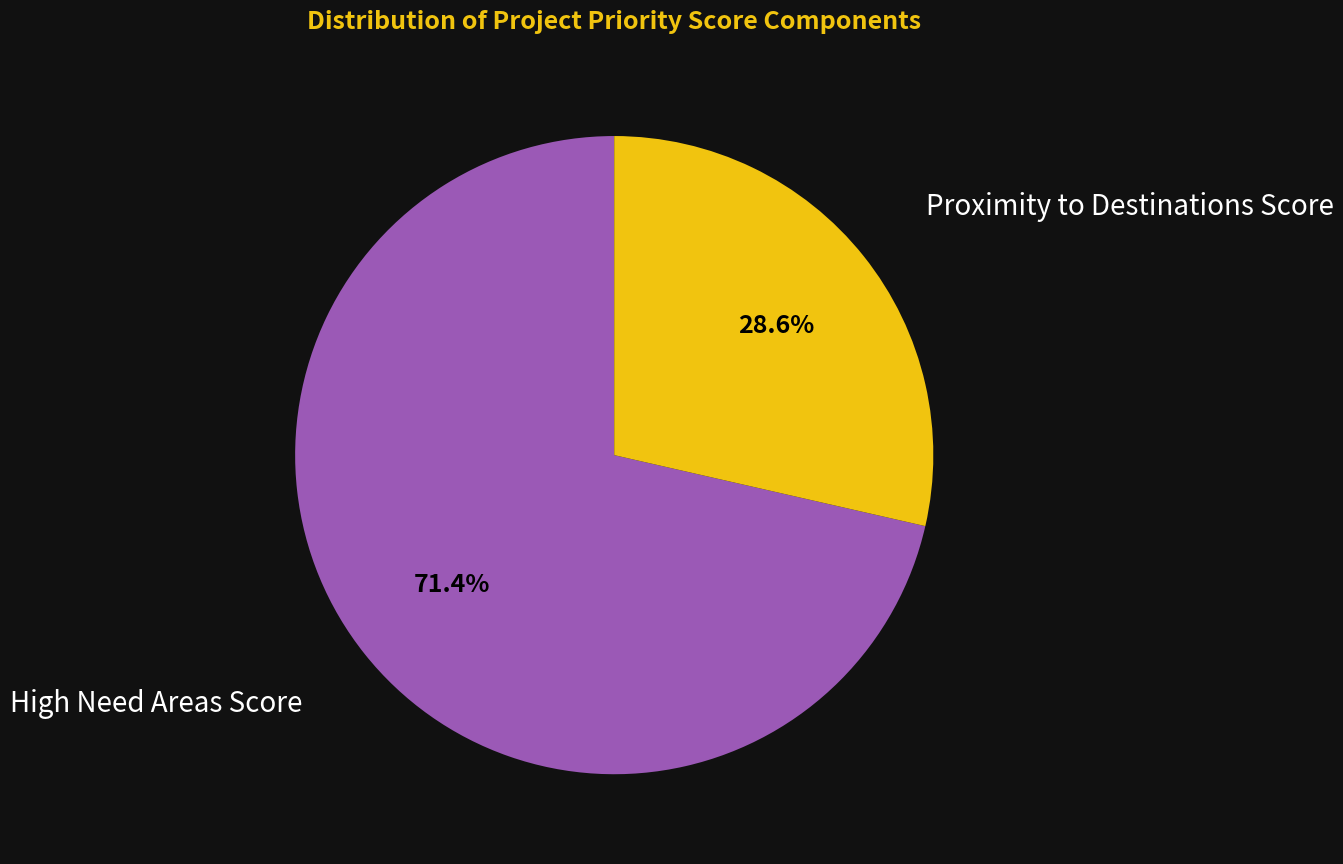

What is the largest slice in the pie chart?

High Need Areas Score